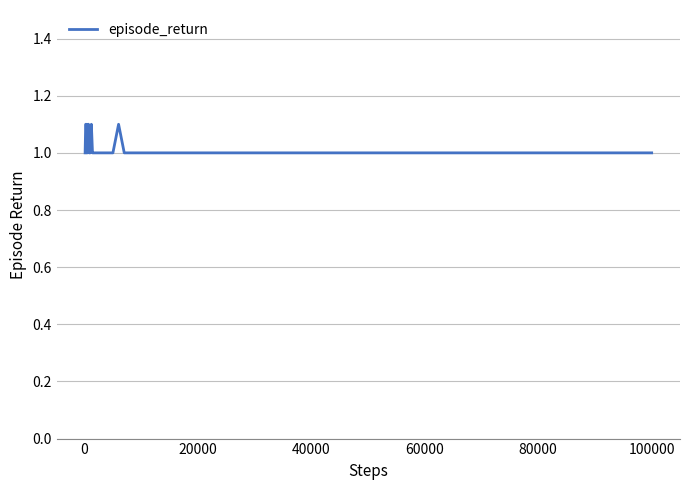

What is the sum of all values?

36.6